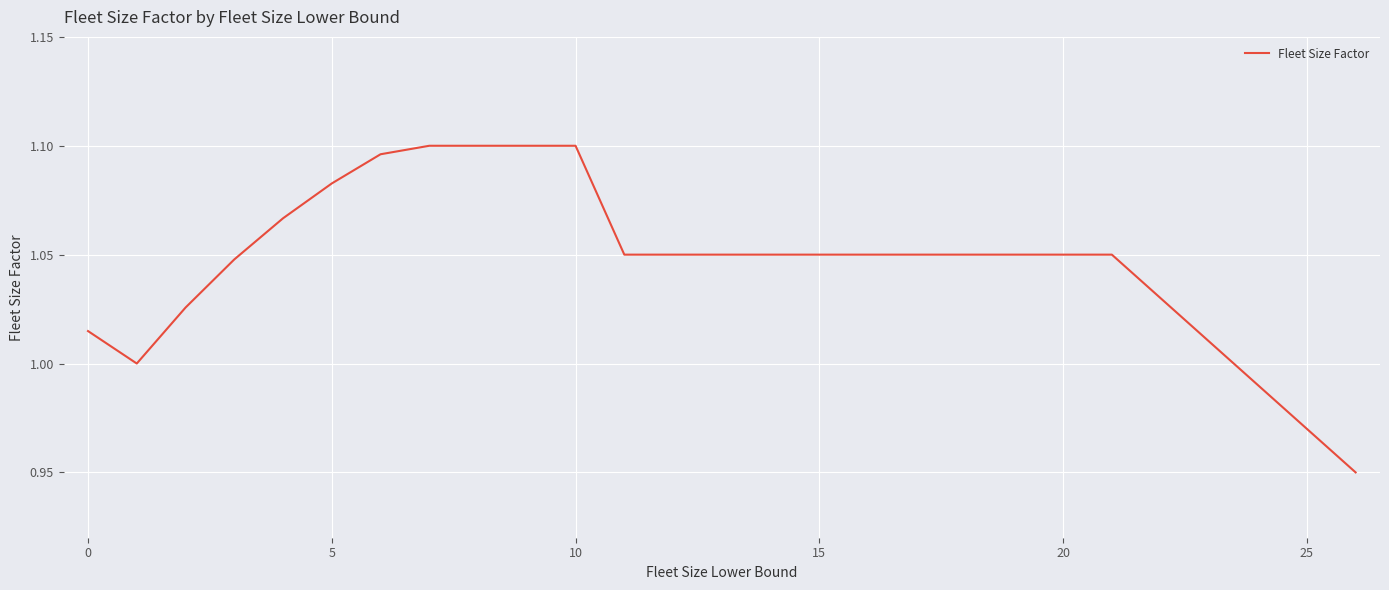

Does the chart have visible grid lines?

Yes